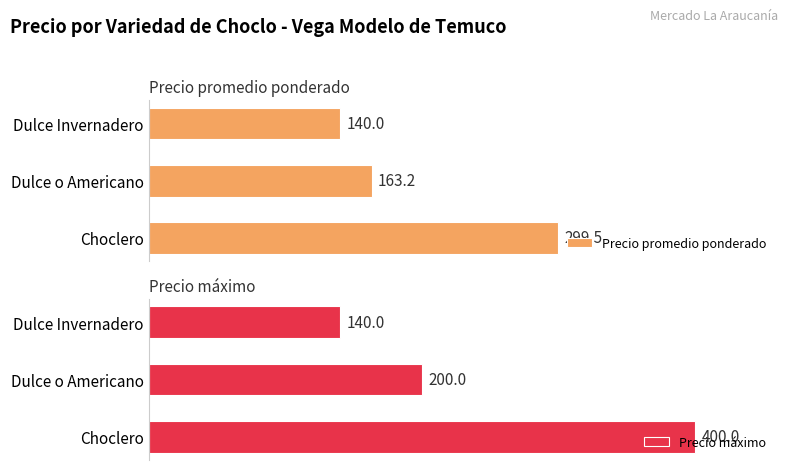

Which category has the highest value in the Precio máximo series?

Choclero